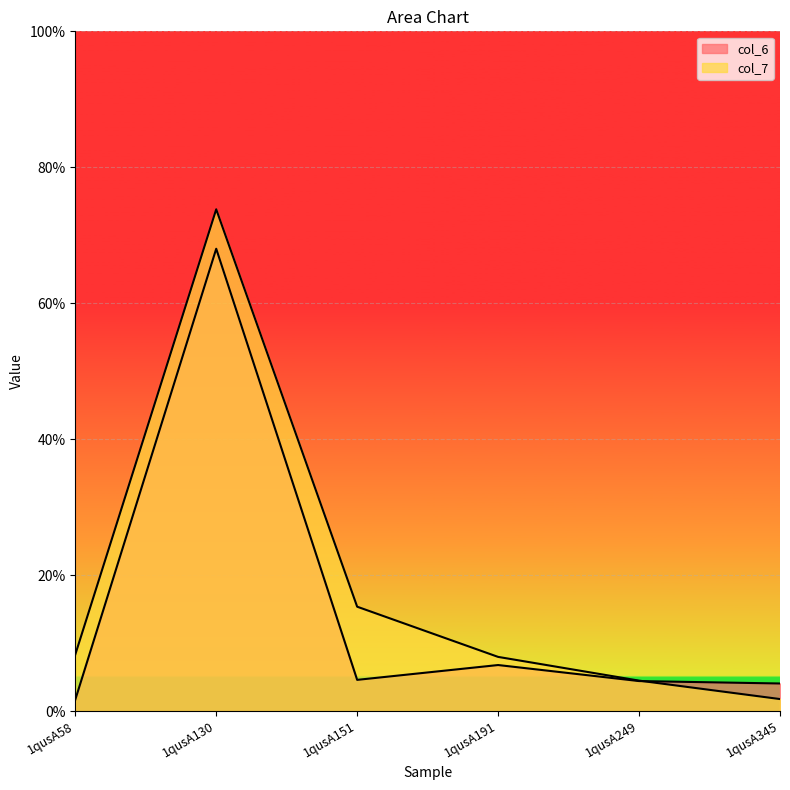

Which series changed the most between 1qusA151 and 1qusA345?

col_7